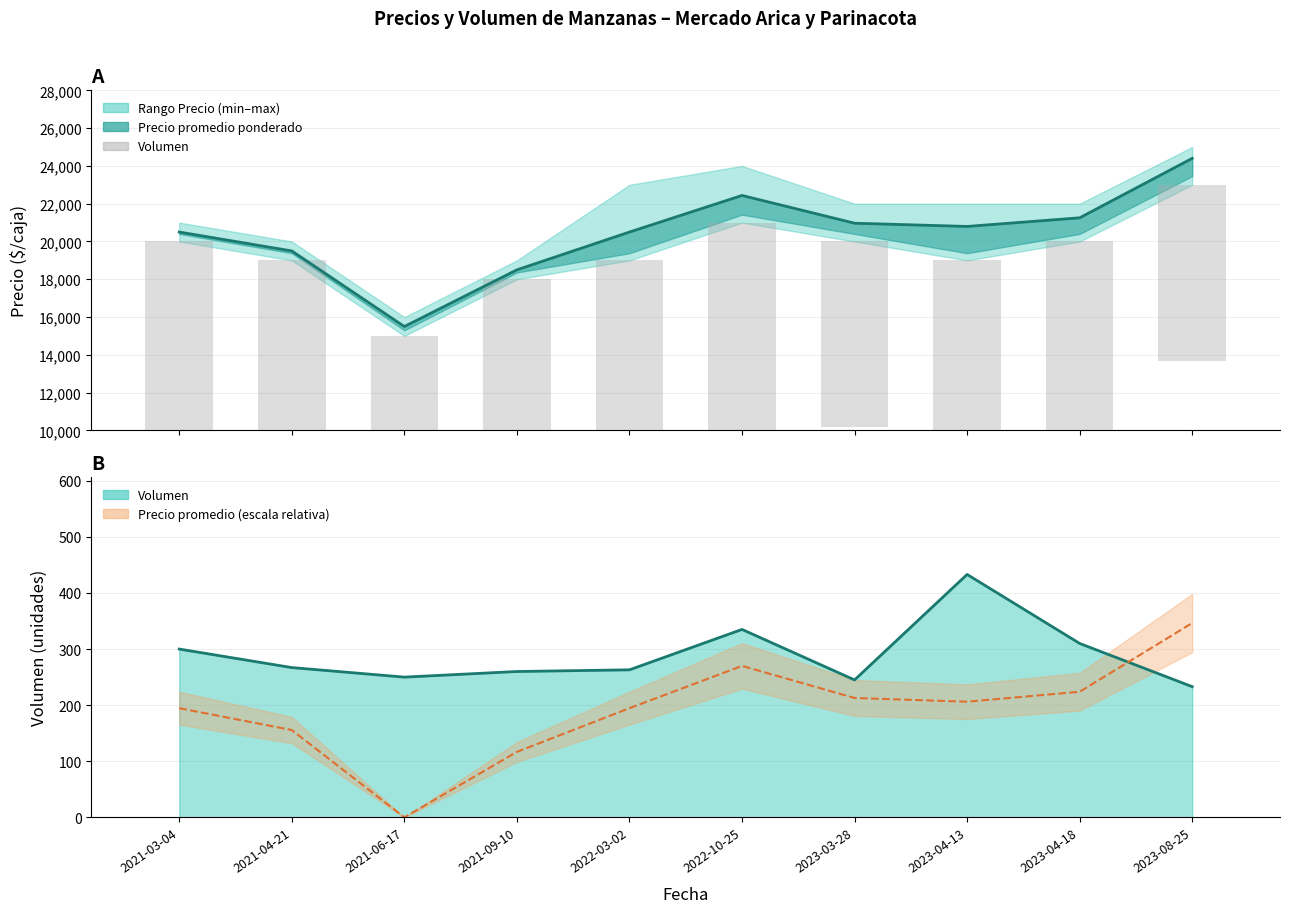

At which label does the data first exceed 10680?

2021-03-04